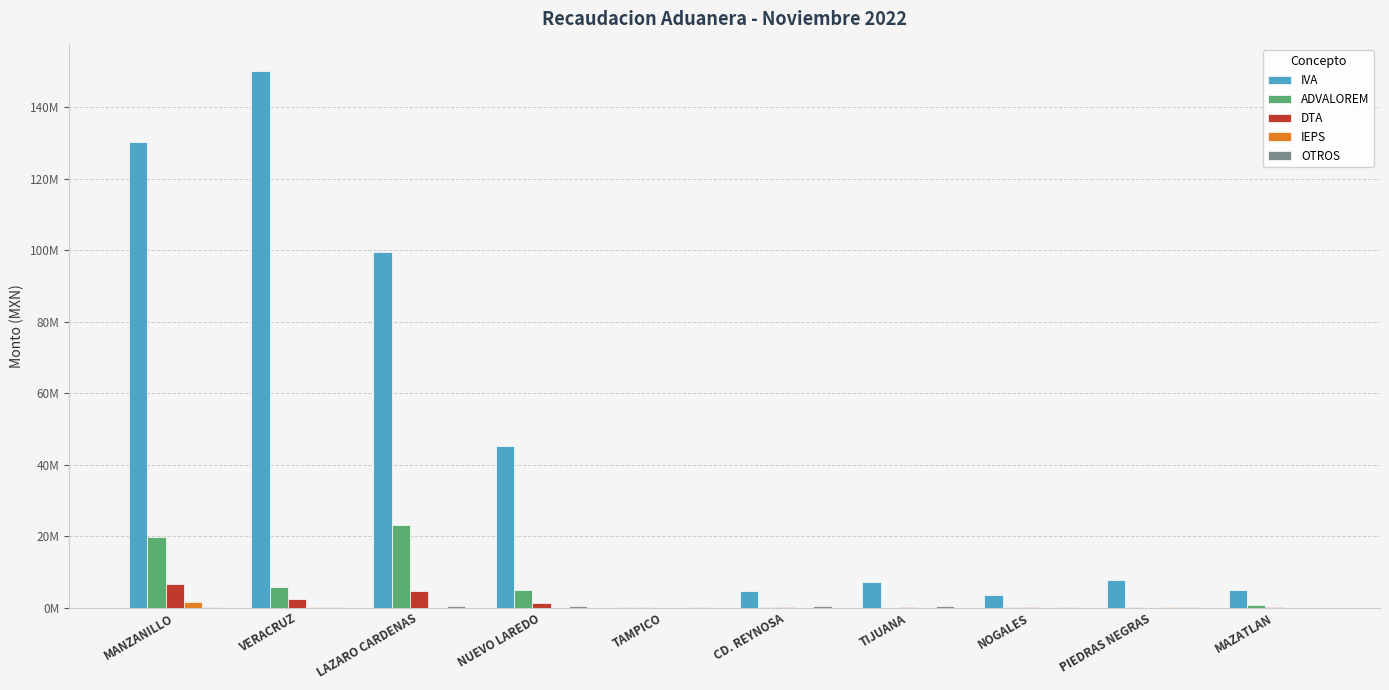

List the series in order of their peak value, highest first.

IVA, ADVALOREM, DTA, IEPS, OTROS